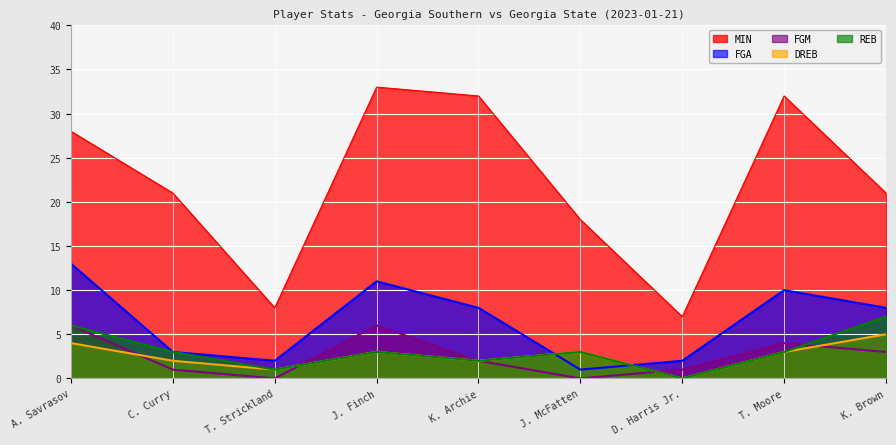

Where is the first local maximum for FGM?

J. Finch